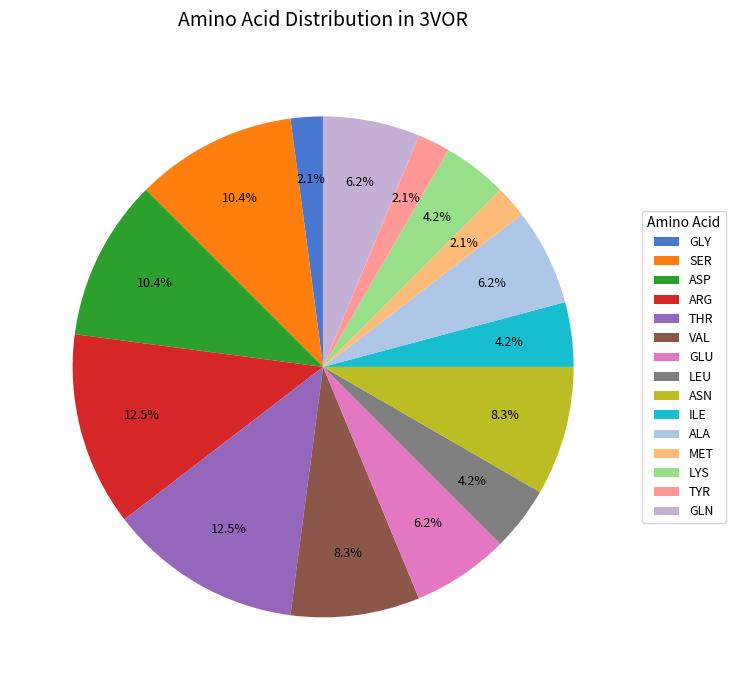

Is the sum of GLU and ALA greater than half?

No